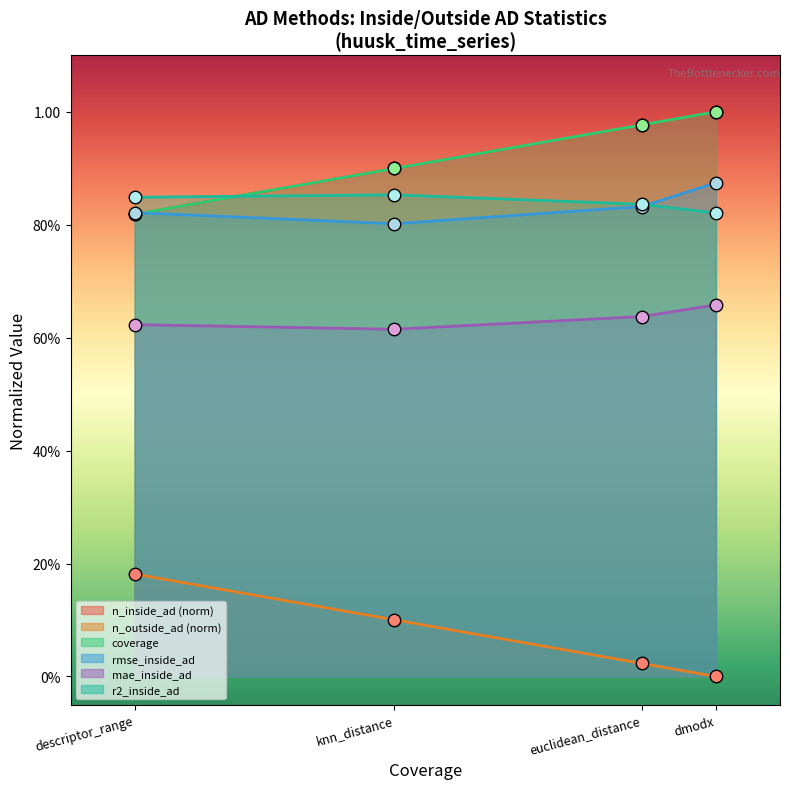

What position from the right is knn_distance?

3